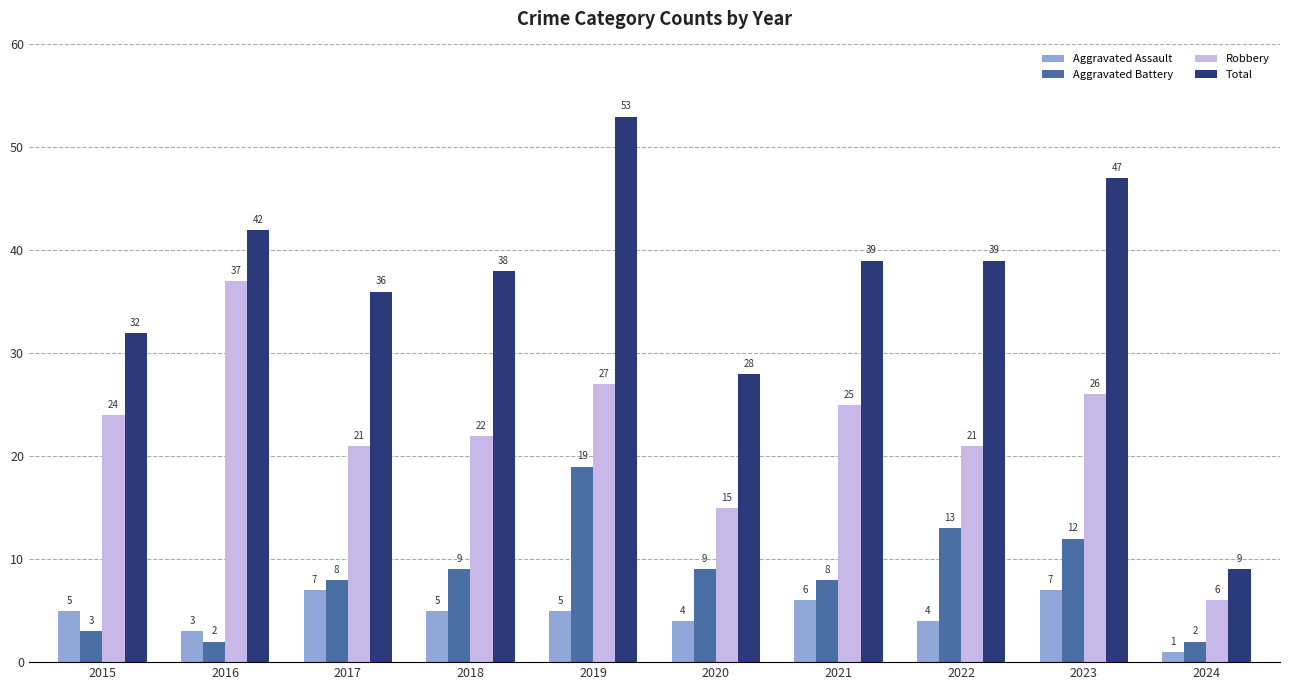

How many values in the Aggravated Battery series are below 9?

5